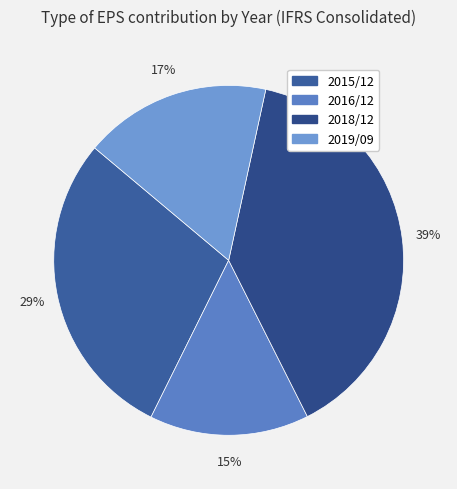

How many segments does this pie chart have?

4